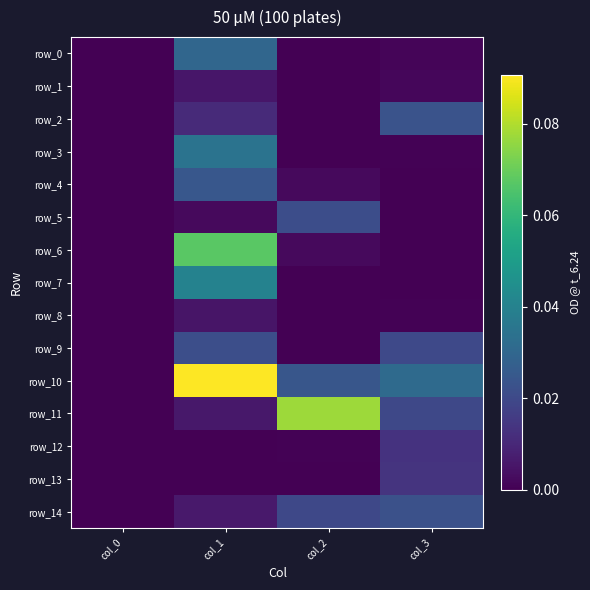

Is it true that row_7 equals -0.0 at col_0?

False